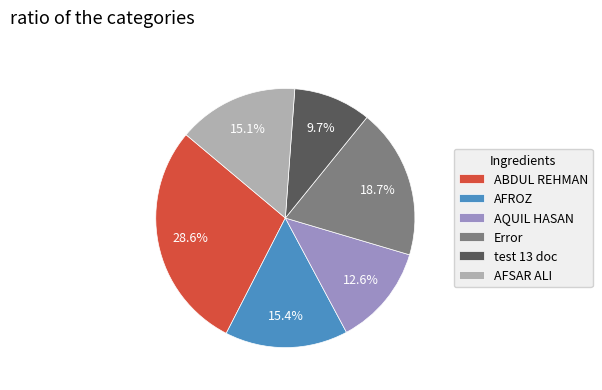

True or false: Error accounts for 19% of the total.

True